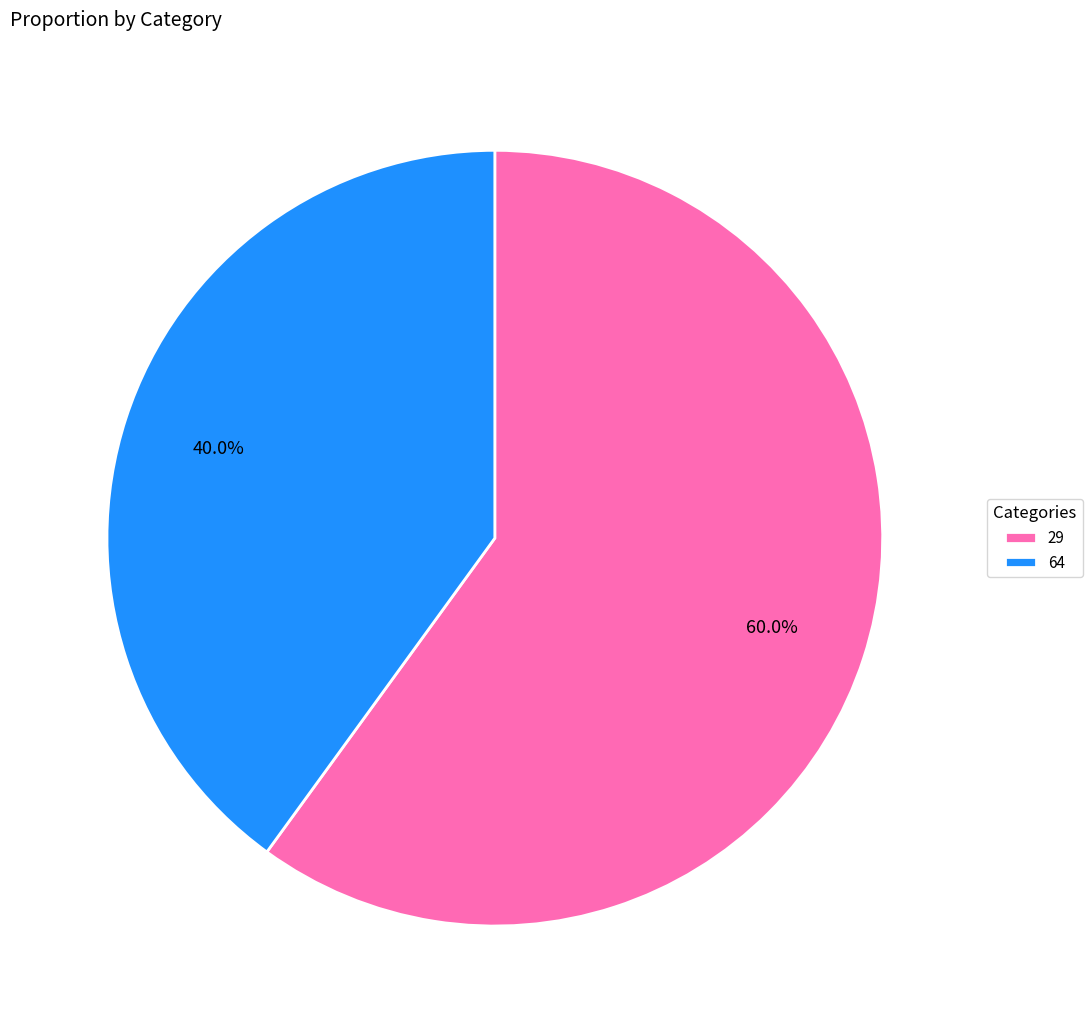

Which category accounts for the majority?

29